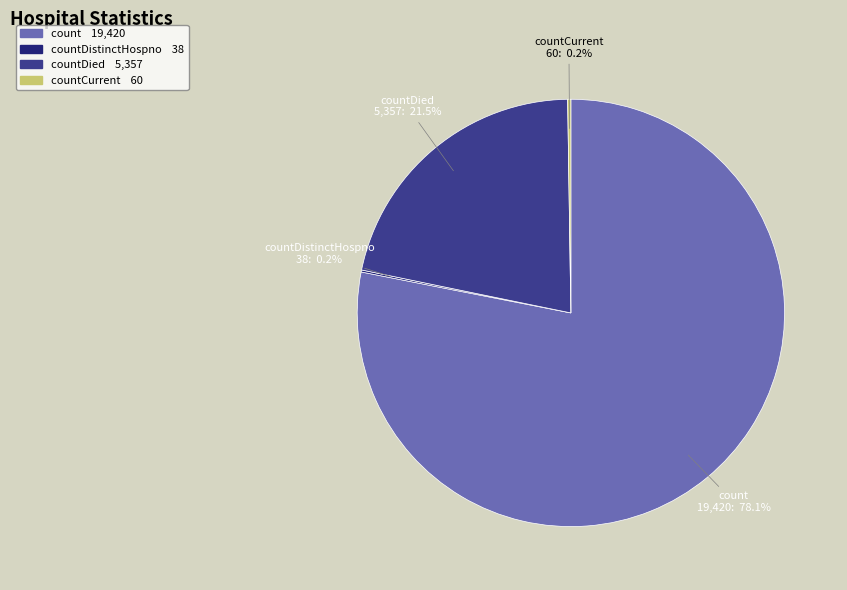

Combined, what portion of the pie is countDied and count?

99.6%